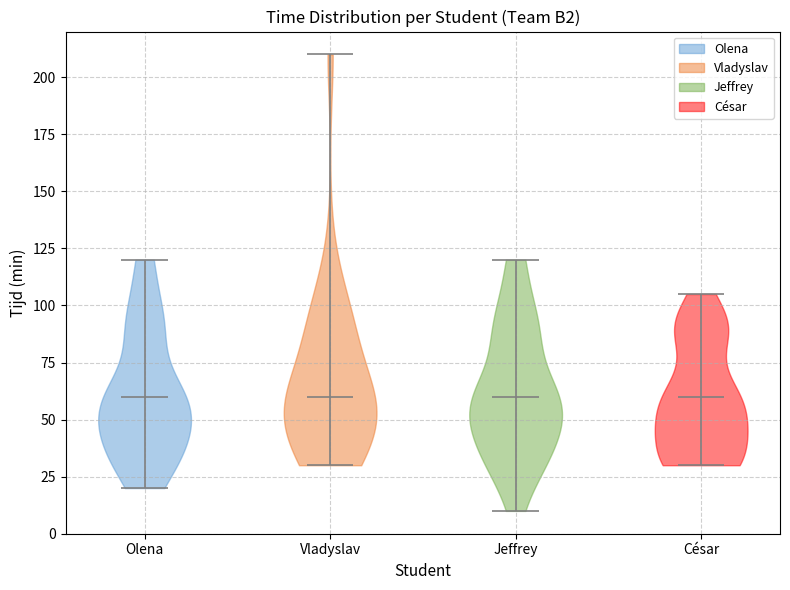

Reading left to right, read every violin against the y-axis: where its median line is, and the lowest and highest points it reaches. The values are not printed on the chart, so give them approximately, as read against the axis.

Olena: median line 60, lowest point 20, highest point 120
Vladyslav: median line 60, lowest point 30, highest point 210
Jeffrey: median line 60, lowest point 10, highest point 120
César: median line 60, lowest point 30, highest point 105